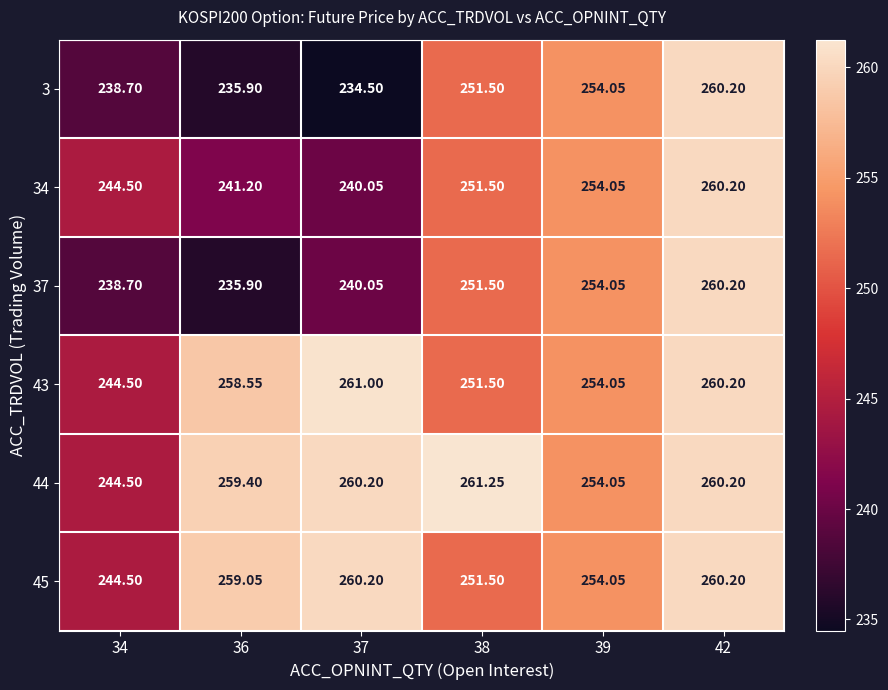

Reading left to right, what are all the values shown in this chart?

3: 34=238.7	36=235.9	37=234.5	38=251.5	39=254.1	42=260.2
34: 34=244.5	36=241.2	37=240.1	38=251.5	39=254.1	42=260.2
37: 34=238.7	36=235.9	37=240.1	38=251.5	39=254.1	42=260.2
43: 34=244.5	36=258.6	37=261.0	38=251.5	39=254.1	42=260.2
44: 34=244.5	36=259.4	37=260.2	38=261.2	39=254.1	42=260.2
45: 34=244.5	36=259.1	37=260.2	38=251.5	39=254.1	42=260.2